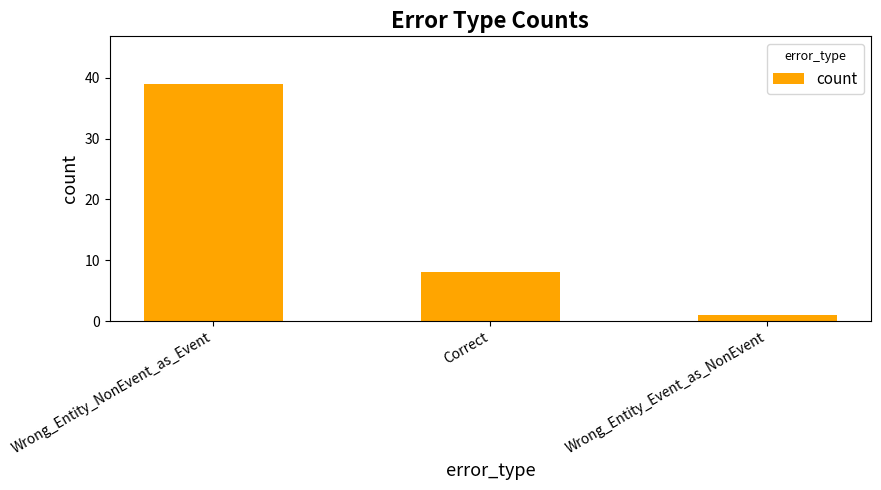

Rank the categories by value from lowest to highest.

Wrong_Entity_Event_as_NonEvent, Correct, Wrong_Entity_NonEvent_as_Event